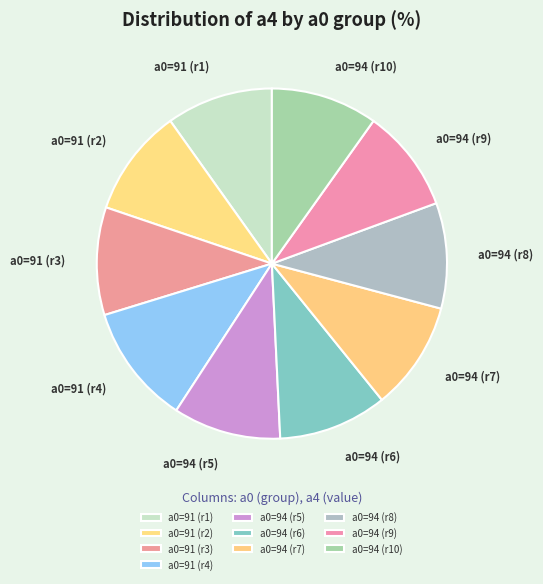

Do a0=94 (r5) and a0=91 (r4) together represent more than half of the pie?

No